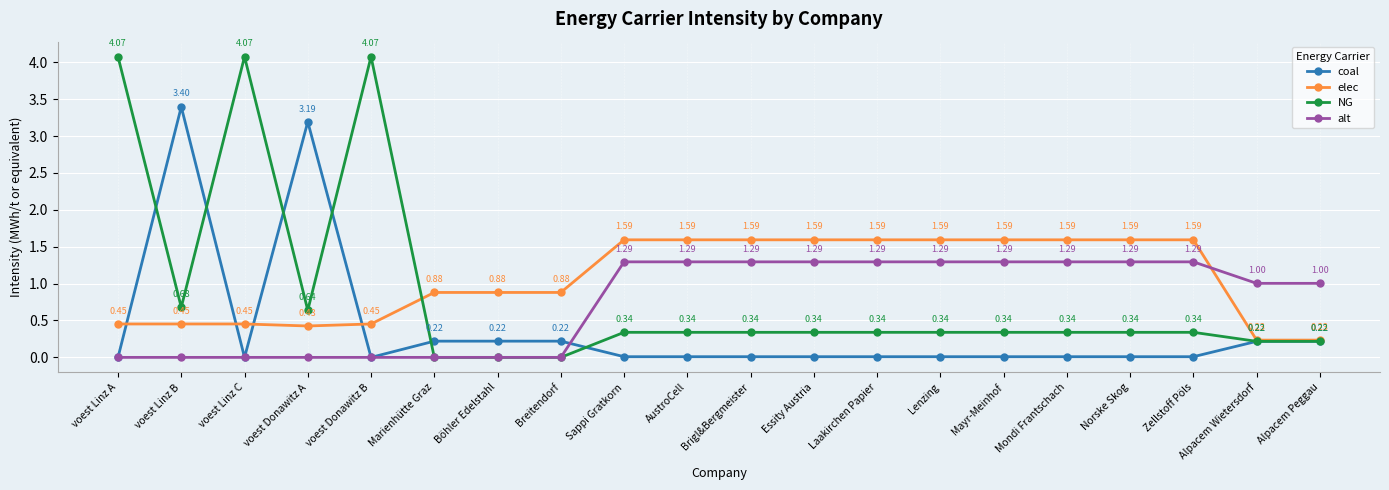

How many intersections are there between coal and elec?

4